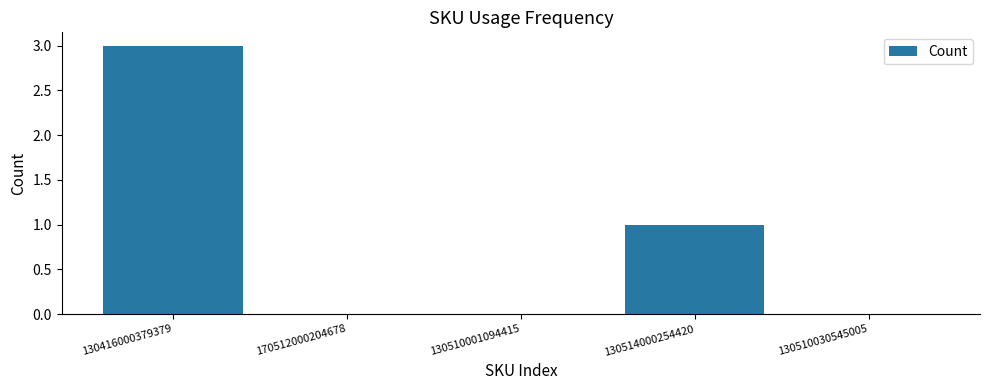

Is it true that the value at 130514000254420 is 2?

False